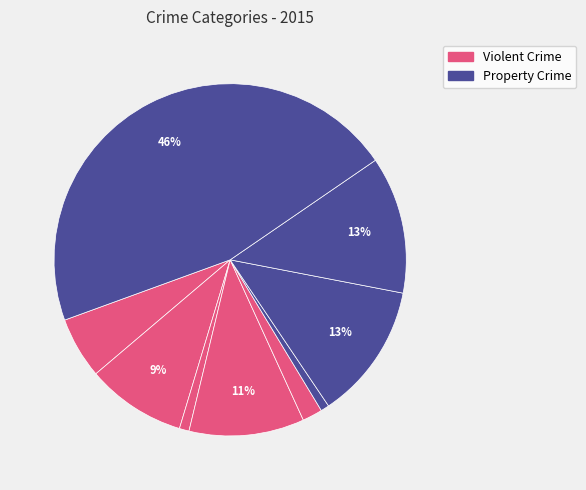

How many segments does this pie chart have?

9